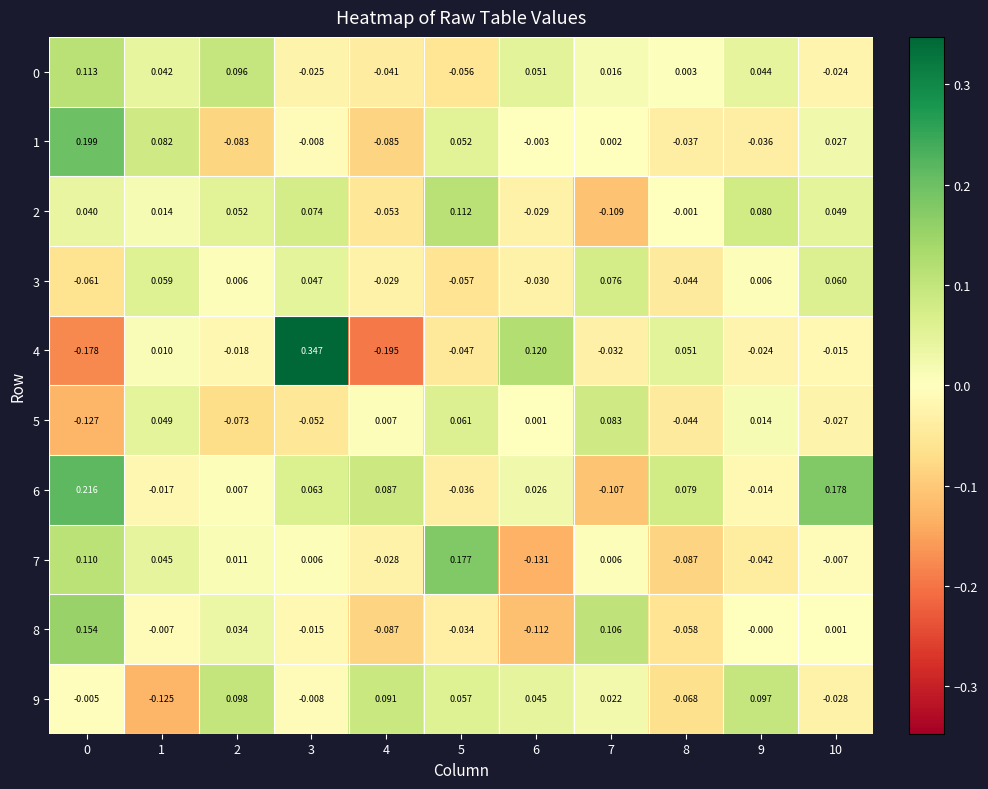

Count the number of categories in the chart.

11